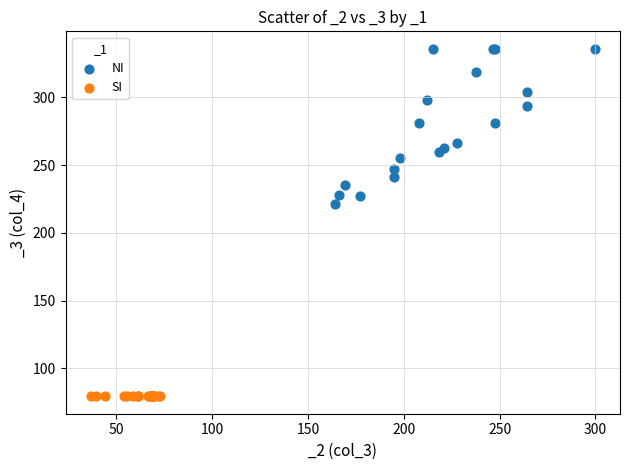

Which series contains the lowest Y value?

SI